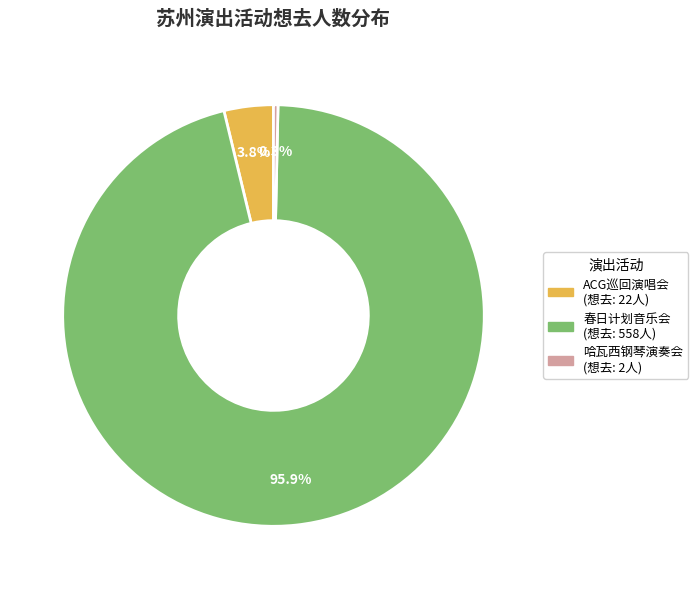

How many slices are in this pie chart?

3